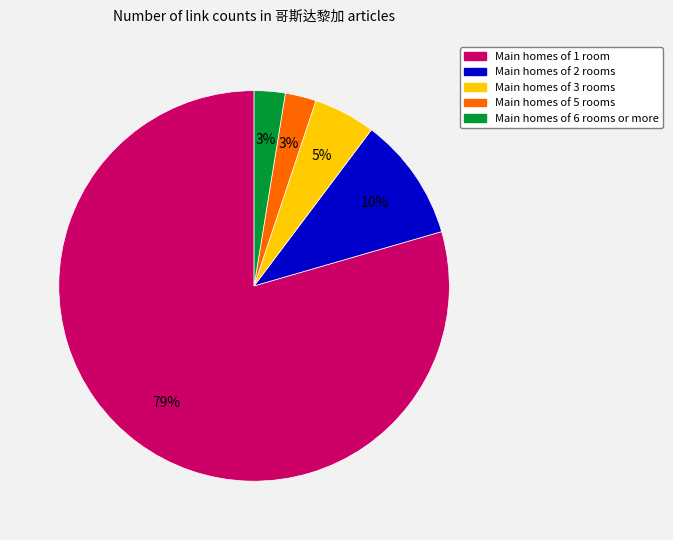

Is there a majority slice in this chart?

Yes